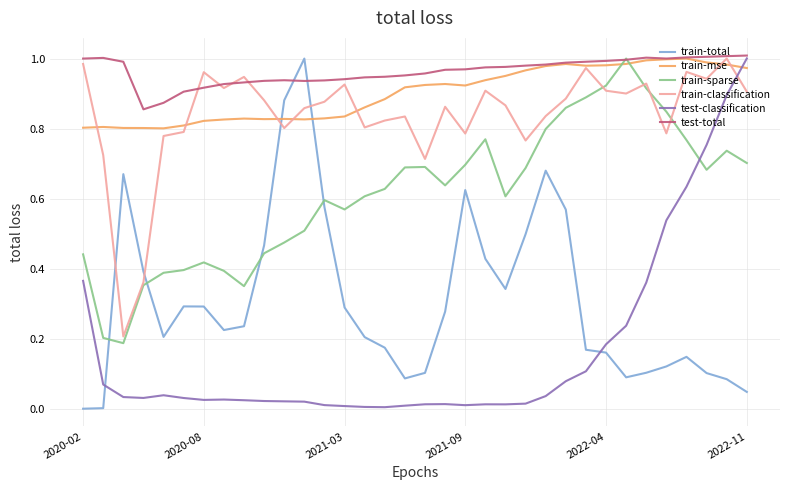

How many times do train-mse and train-sparse cross each other?

2